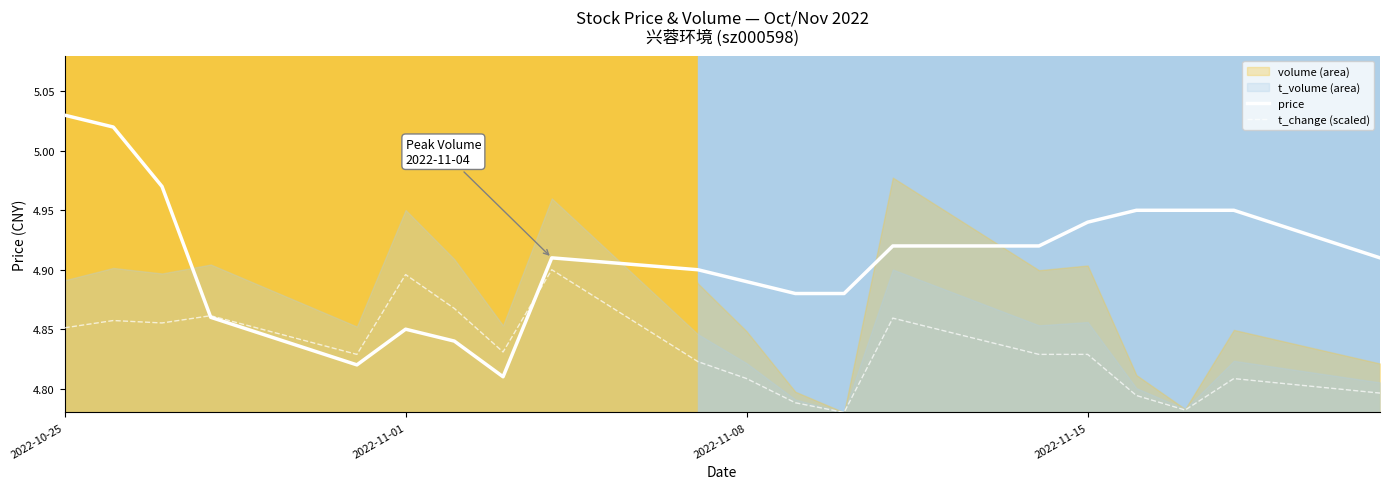

Which category has the highest value in the price series?

2022-10-25